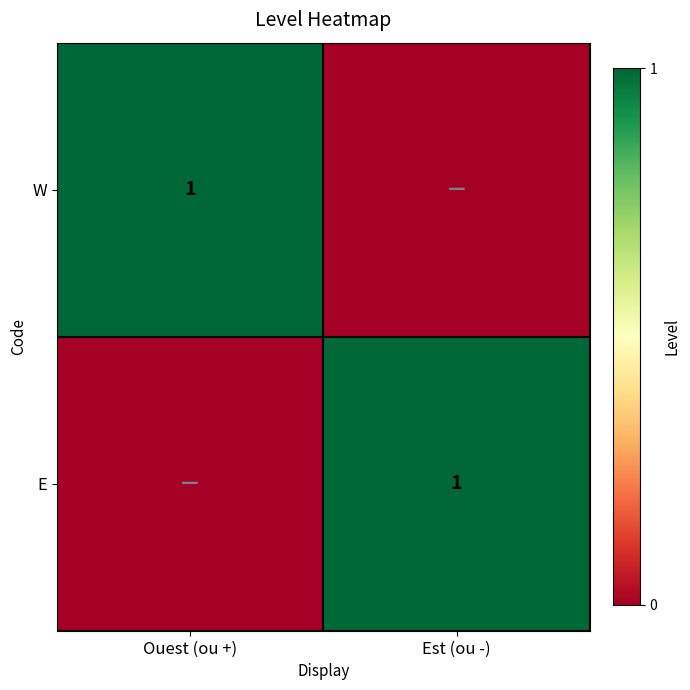

What is the spread (max minus min) of values at Est (ou -)?

1